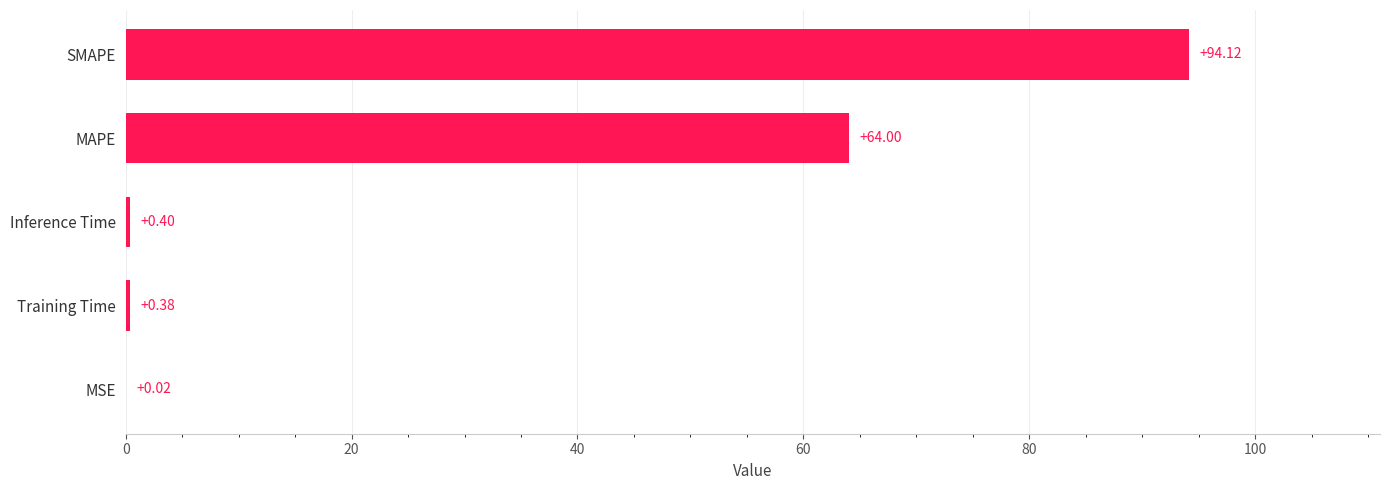

What is the sum of the values at Inference Time and MAPE?

64.4